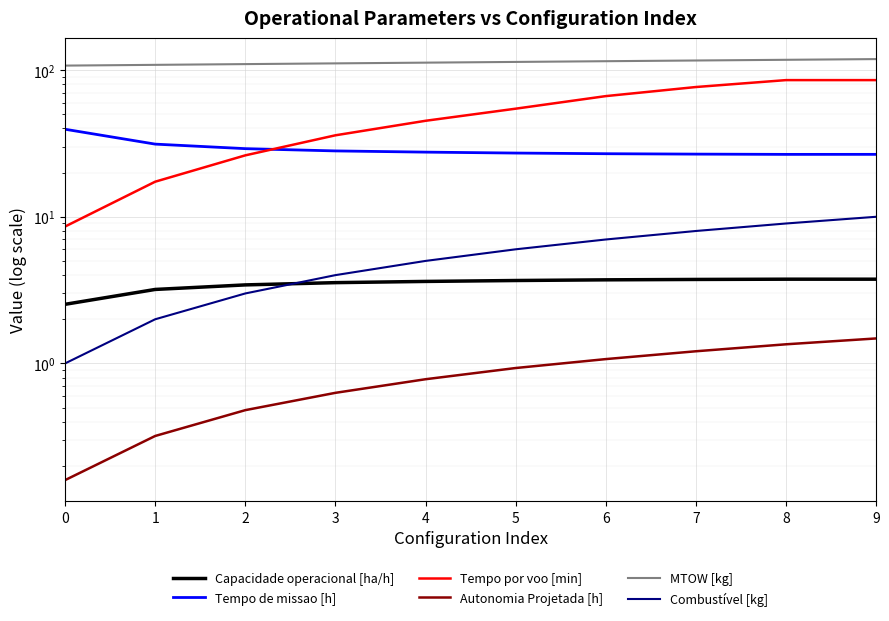

What is the sum of the Capacidade operacional [ha/h] values at 2 and 1?

6.6